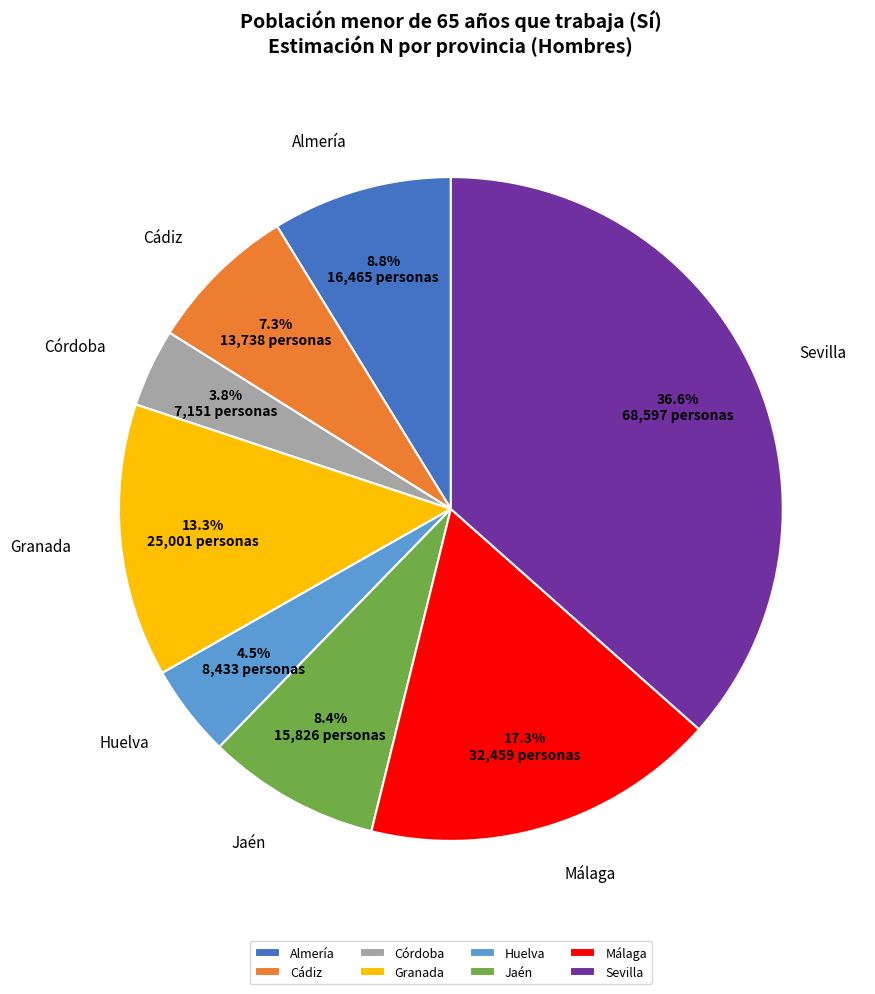

To the nearest percent, what is the difference between the largest and smallest slice percentages?

33%